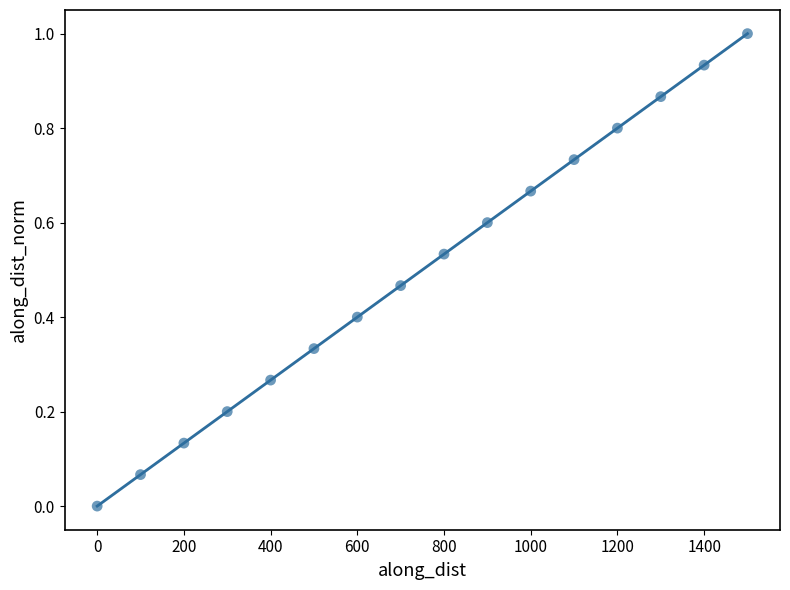

What is the range of X values (max minus min)?

1499.9